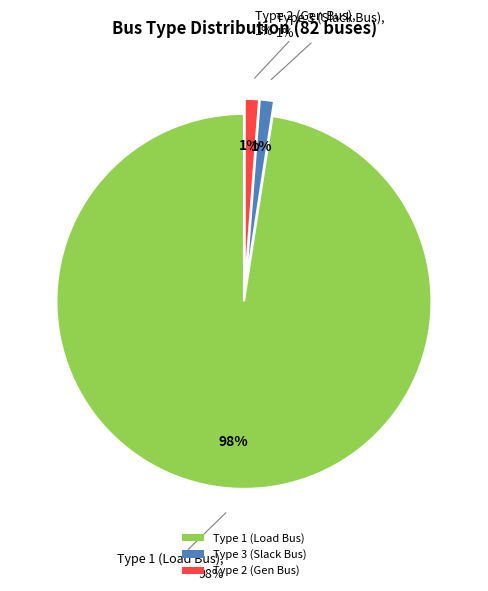

Is there a majority slice in this chart?

Yes